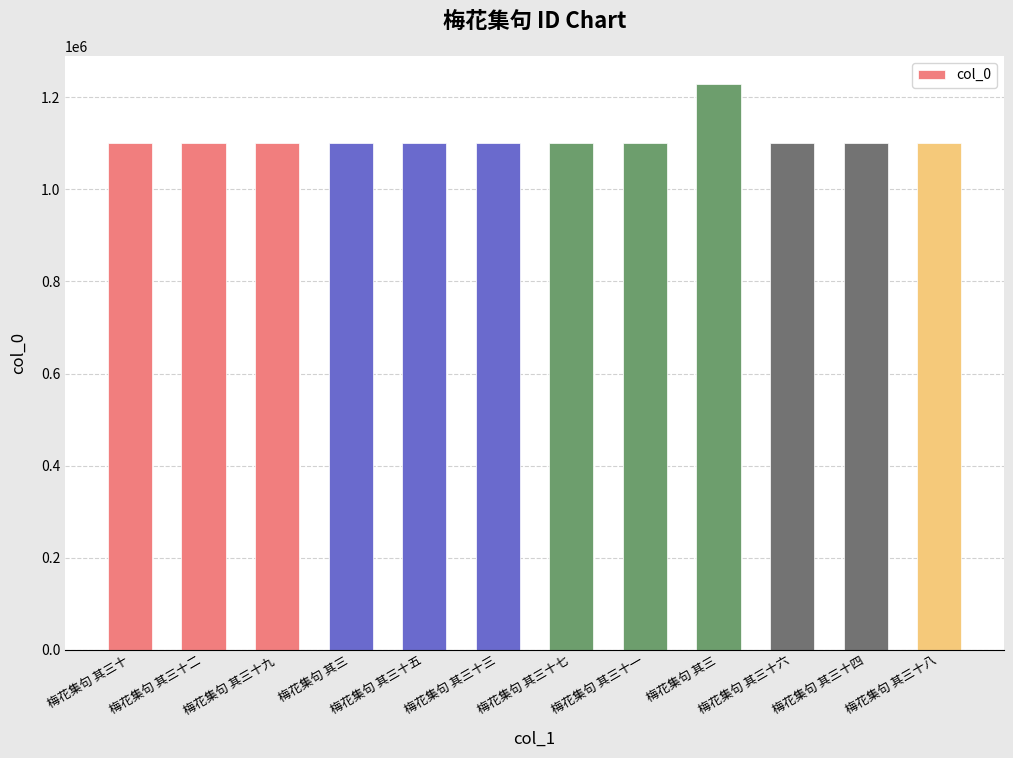

Does the chart contain any negative values?

No